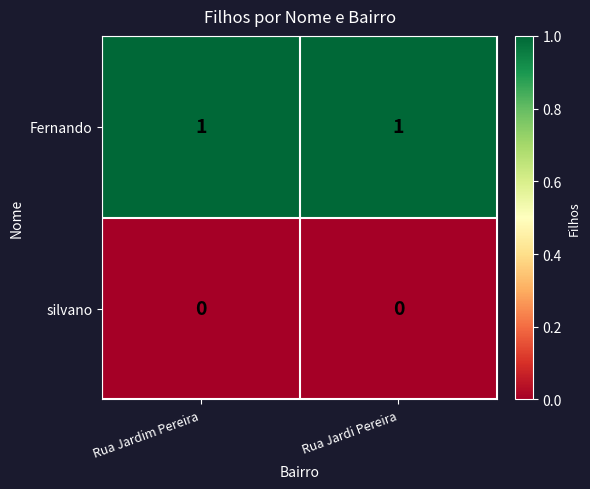

Reading left to right, what are all the values shown in this chart?

Fernando: 1	1
silvano: 0	0